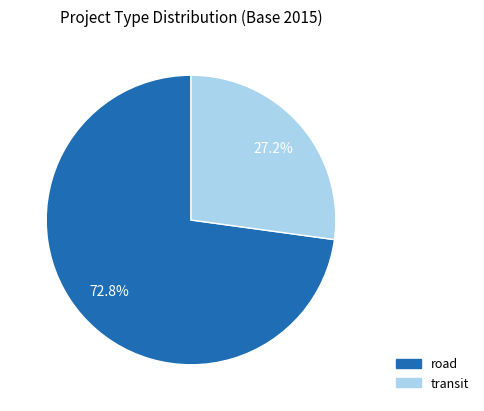

Combined, do transit and road account for over 50%?

Yes